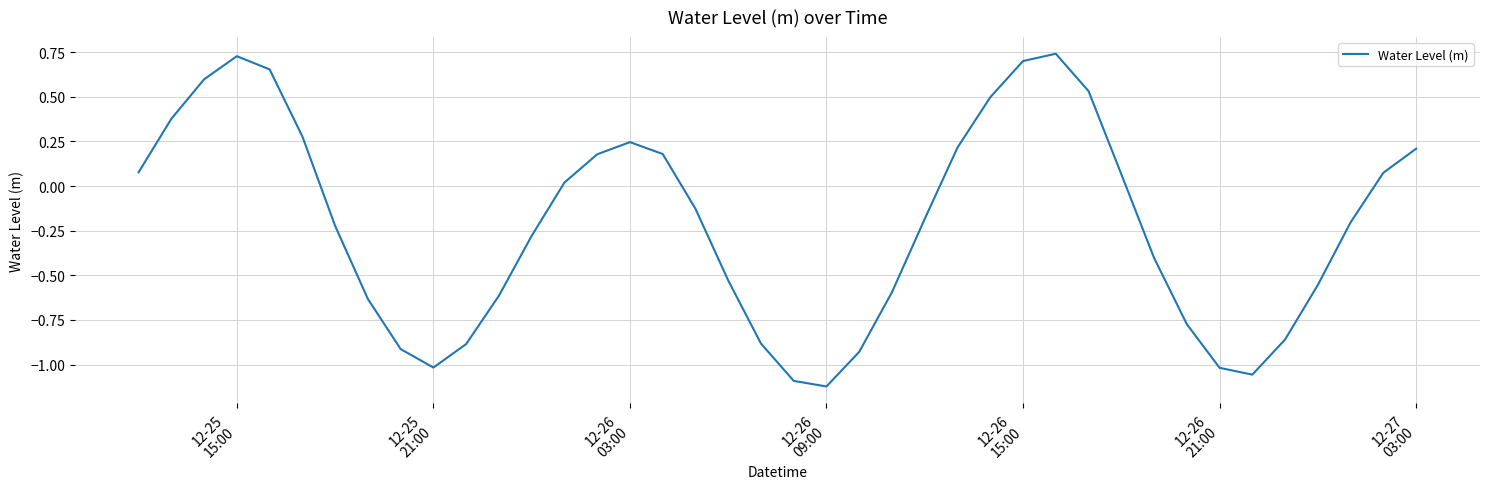

What is the sum of all values?

-8.5